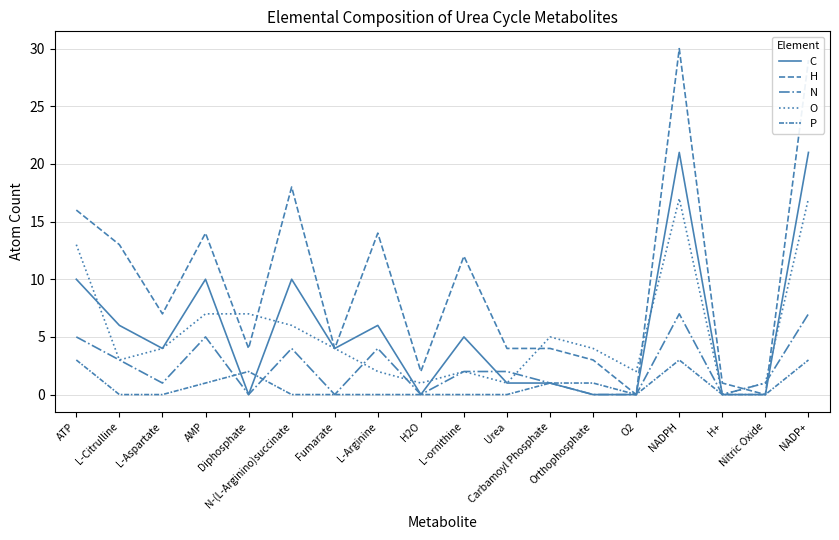

True or false: N has more than 1 interior local peaks.

True